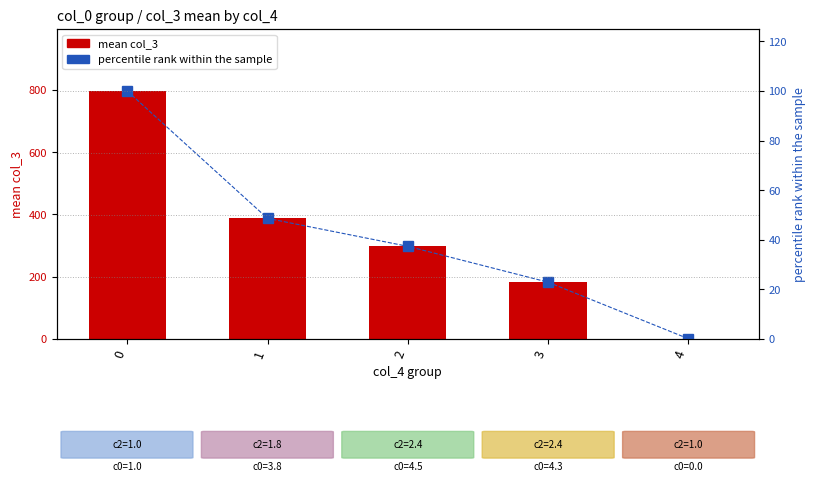

What is the value of the percentile rank bar at the 3rd from the left?

37.4